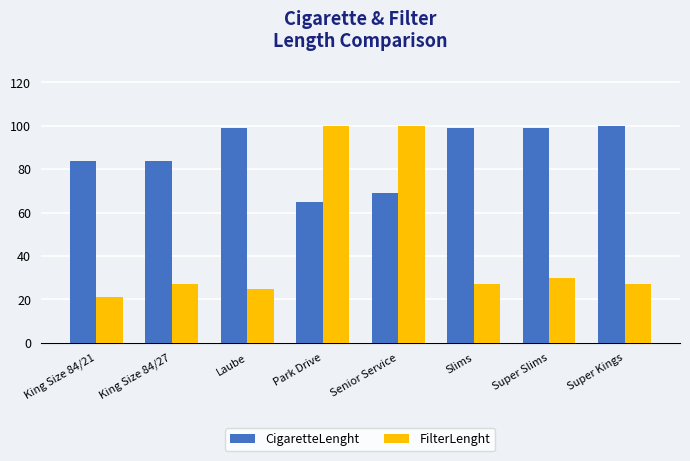

What is the total value across all series at Super Slims?

129